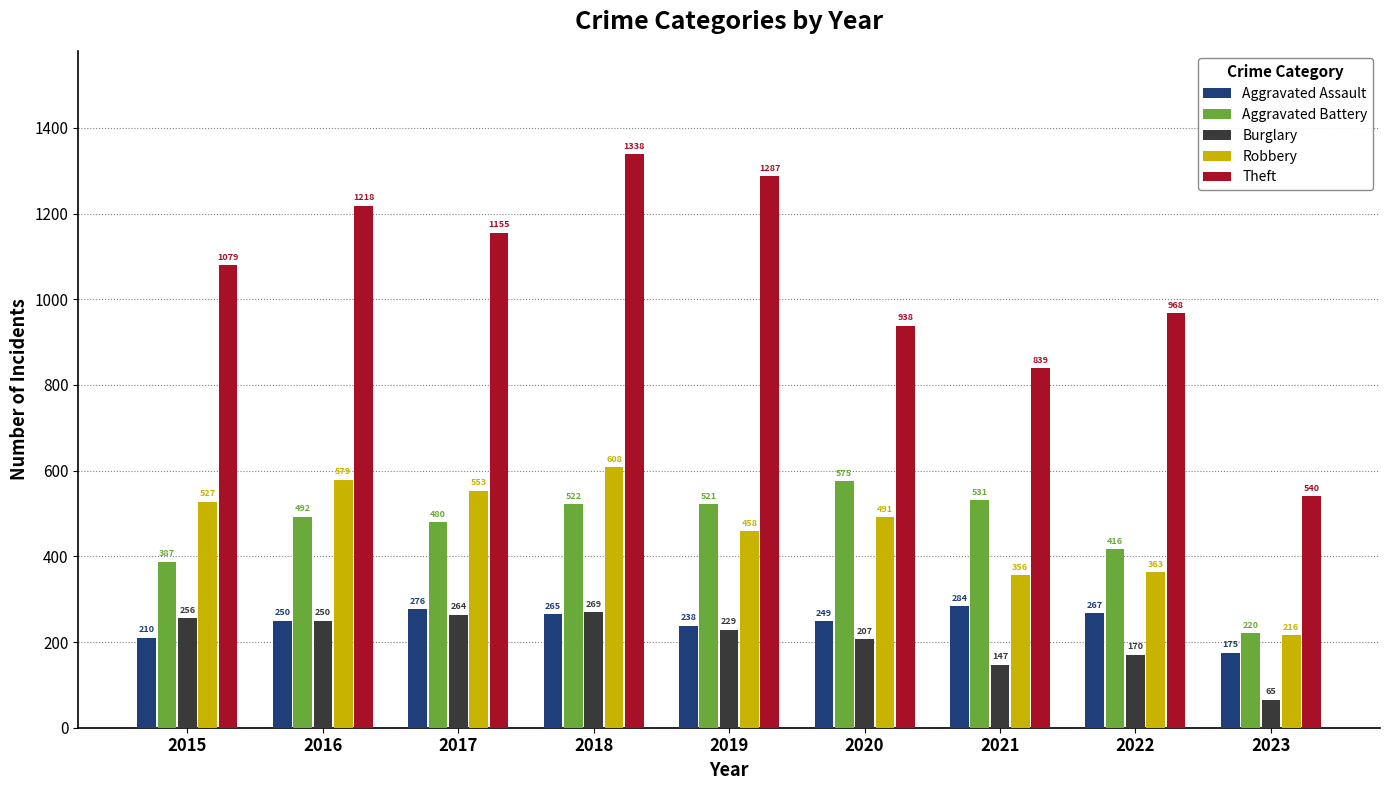

Read the Theft value at 2015, to the nearest 50.

1100